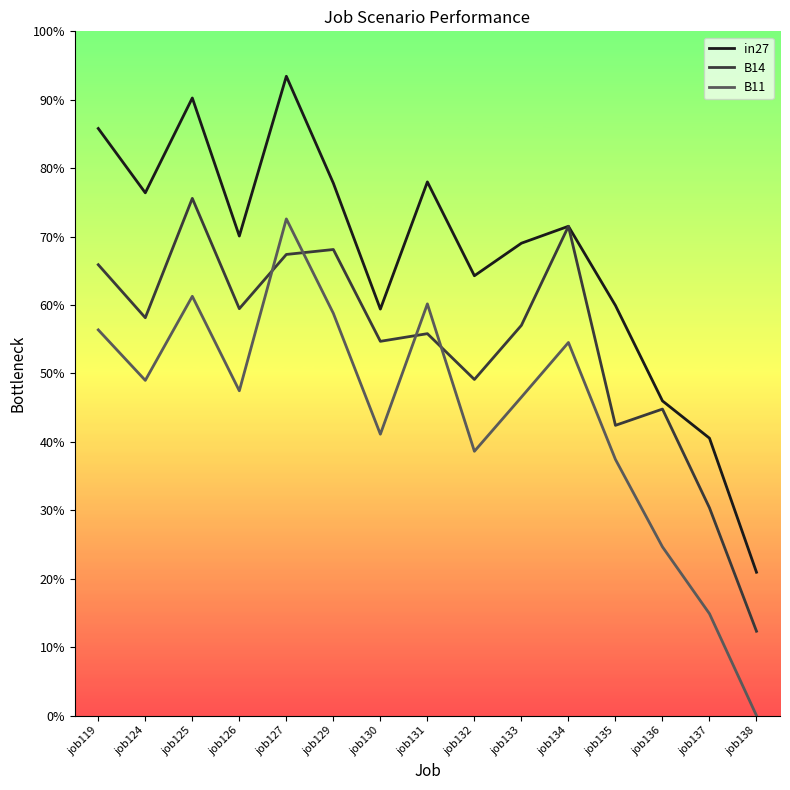

Rank the series at job133 from lowest to highest value.

B11, B14, in27